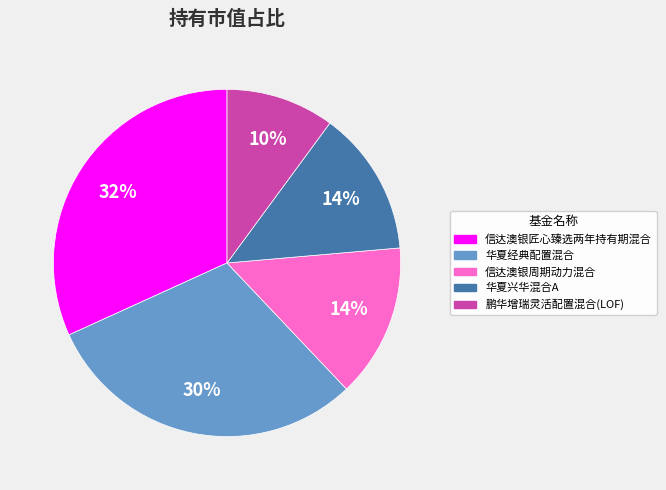

Does any single category account for the majority?

No